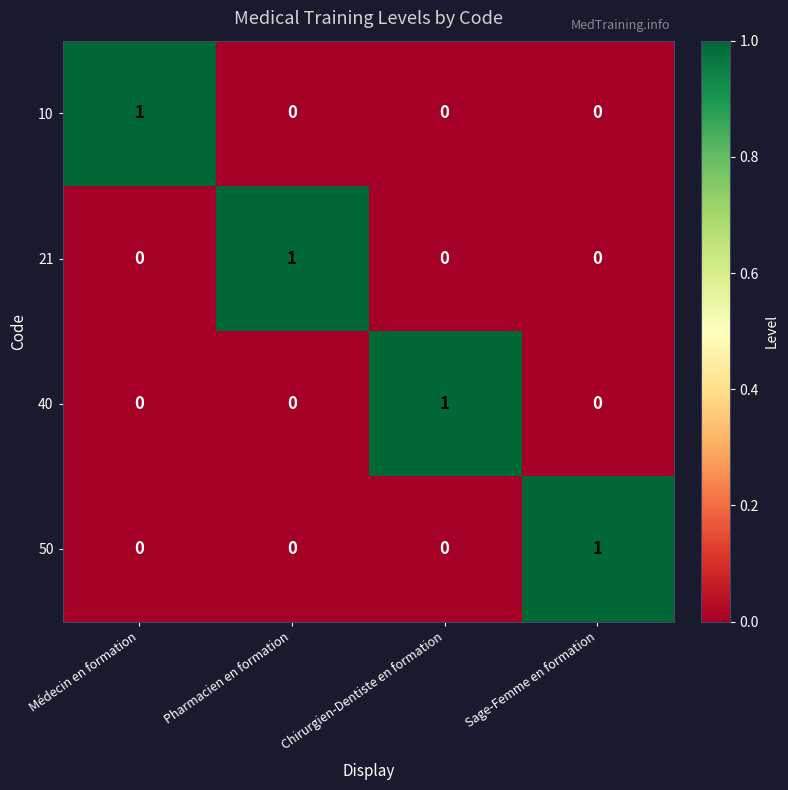

Reading left to right, transcribe all the data shown in this chart.

10: Médecin en formation=1	Pharmacien en formation=0	Chirurgien-Dentiste en formation=0	Sage-Femme en formation=0
21: Médecin en formation=0	Pharmacien en formation=1	Chirurgien-Dentiste en formation=0	Sage-Femme en formation=0
40: Médecin en formation=0	Pharmacien en formation=0	Chirurgien-Dentiste en formation=1	Sage-Femme en formation=0
50: Médecin en formation=0	Pharmacien en formation=0	Chirurgien-Dentiste en formation=0	Sage-Femme en formation=1